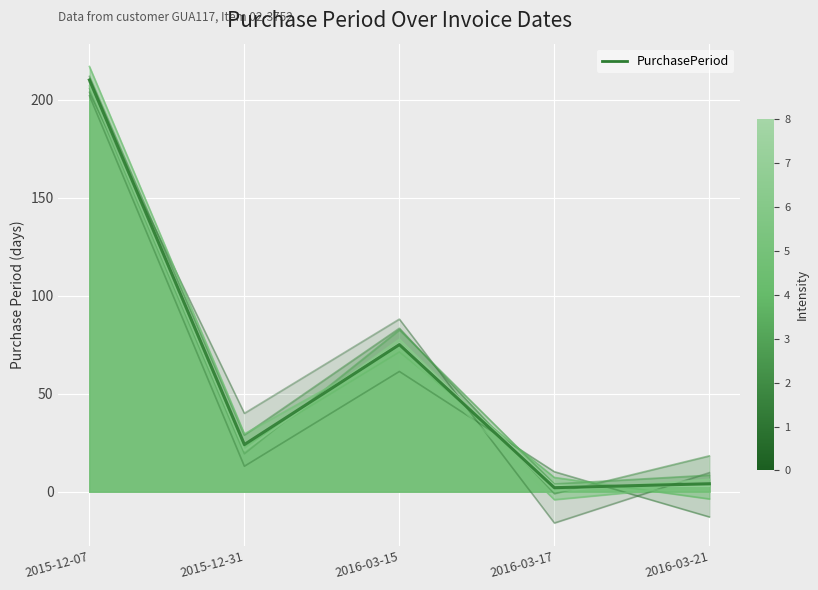

What position from the left is 2015-12-07?

1